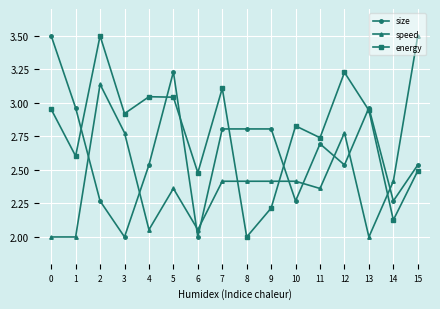

Rank the series at 12 from highest to lowest value.

energy, speed, size